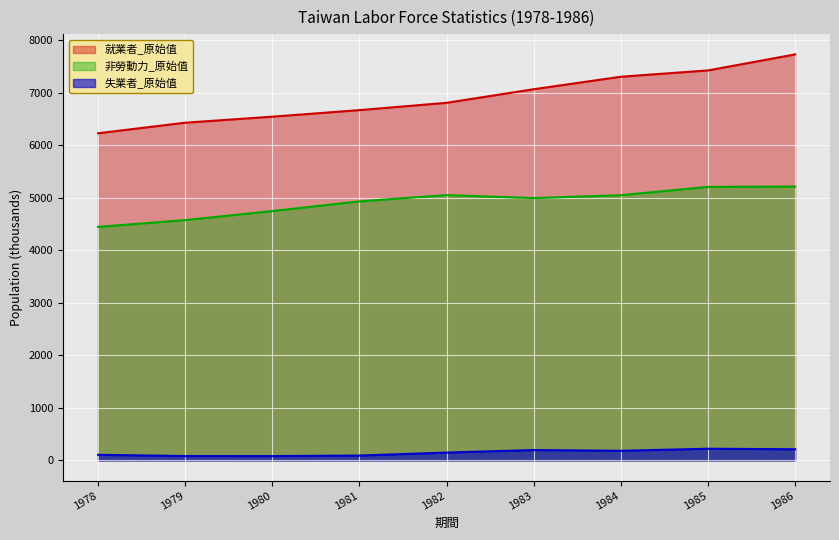

Which category has the highest value across all series?

1986